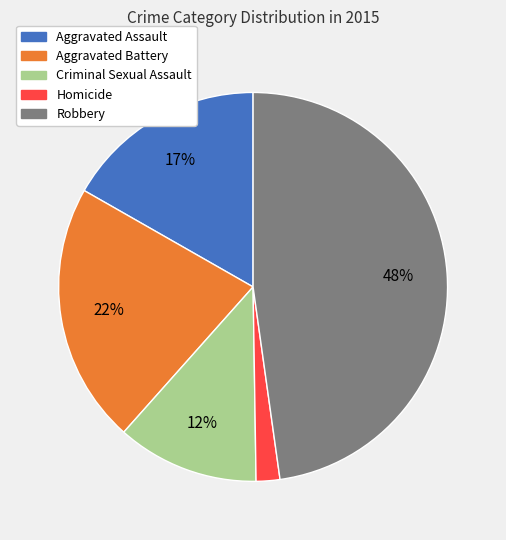

Do Robbery and Criminal Sexual Assault together represent more than half of the pie?

Yes